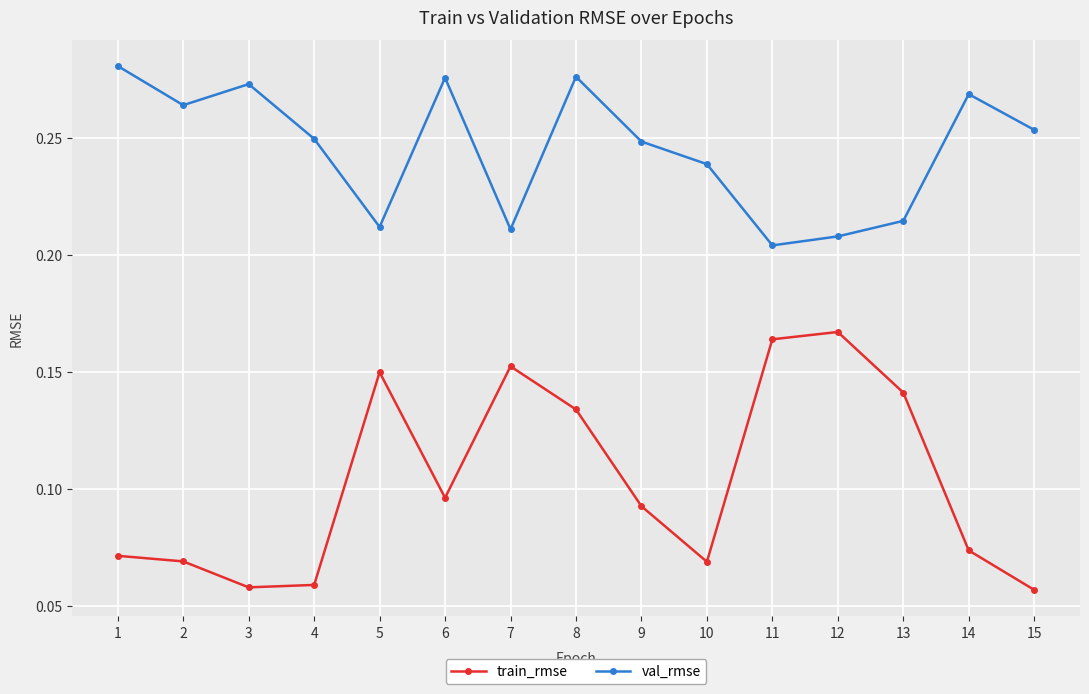

At how many categories does at least one series exceed 0?

15